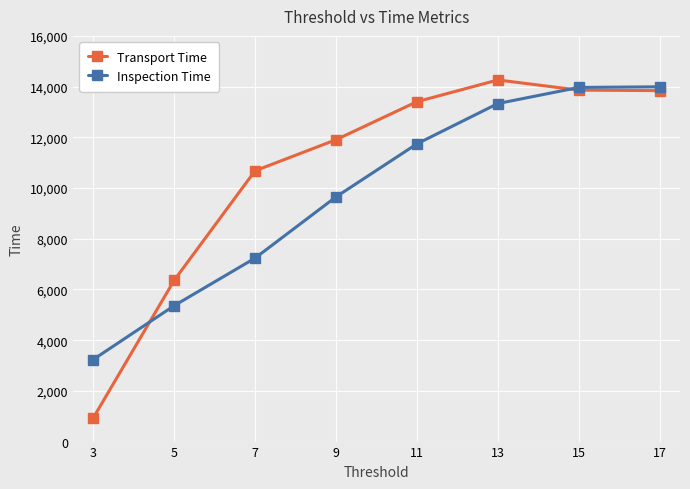

What is the value of the Transport Time point at the 8th from the left?

13841